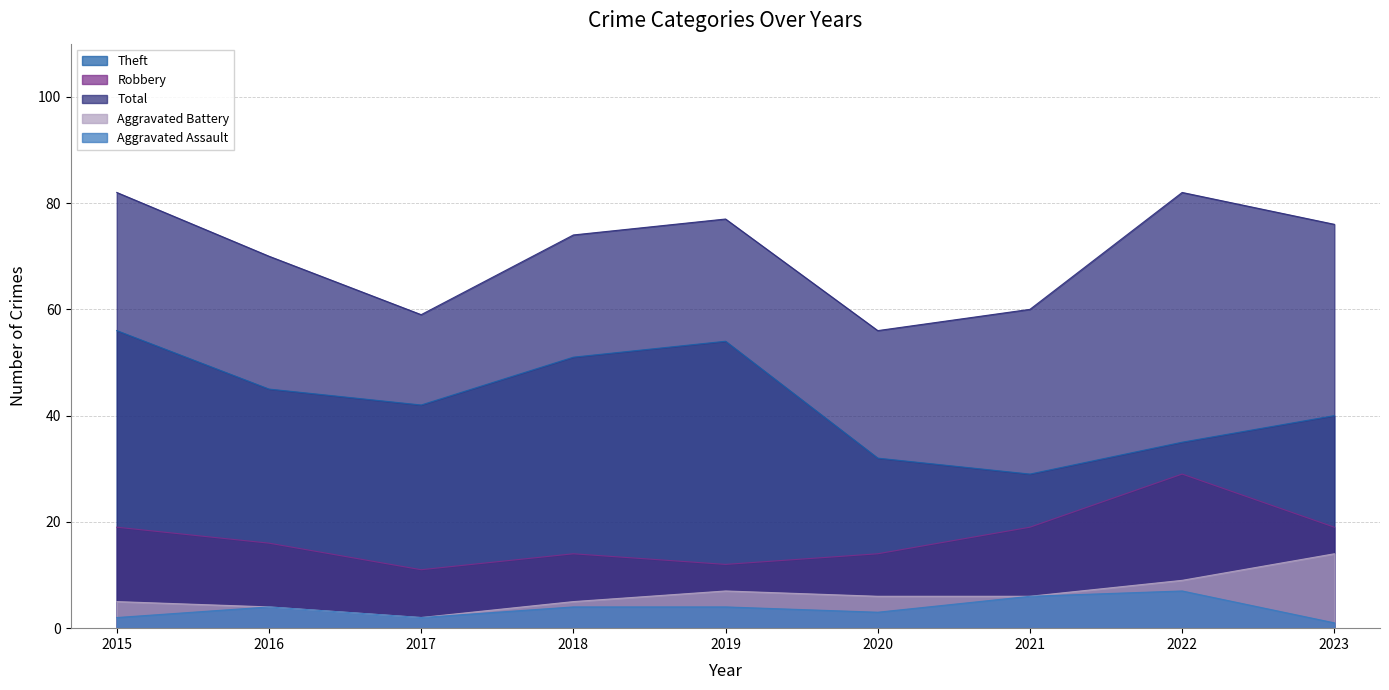

Is the value of Aggravated Assault at 2023 greater than the value of Robbery at 2019?

No